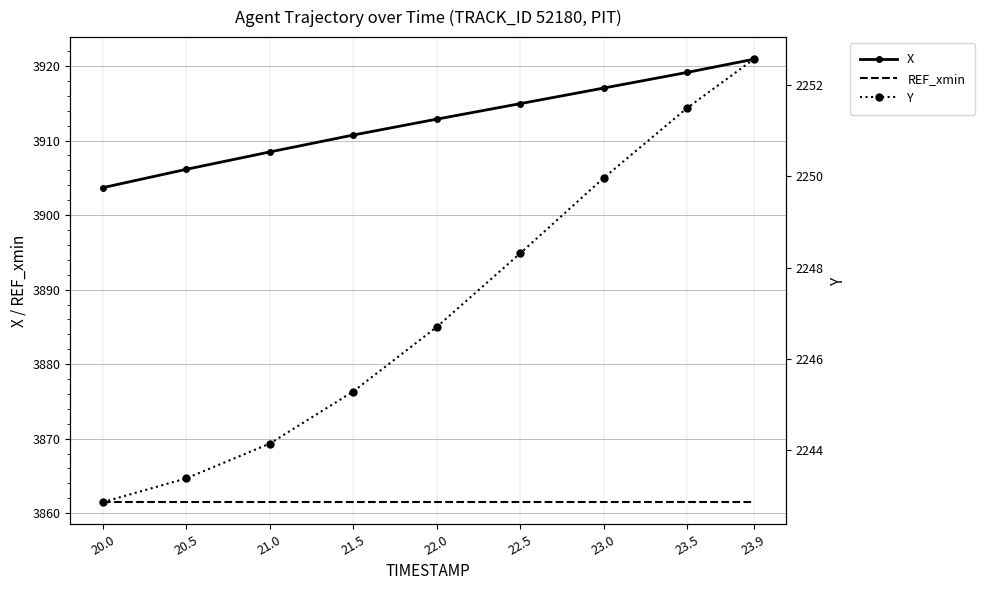

True or false: REF_xmin has more than 1 interior local peaks.

False